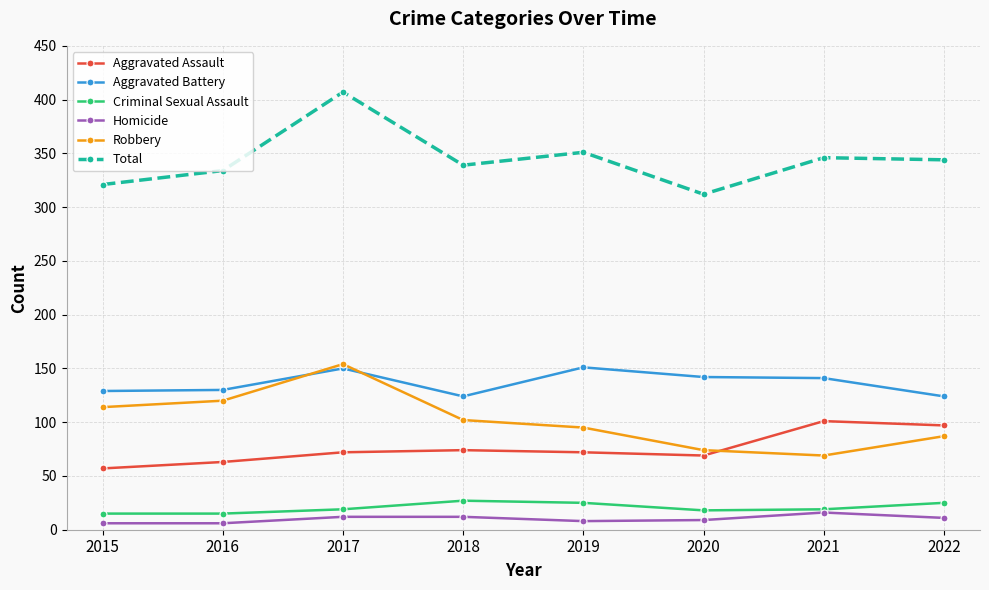

True or false: Criminal Sexual Assault and Aggravated Battery intersect in this chart.

False